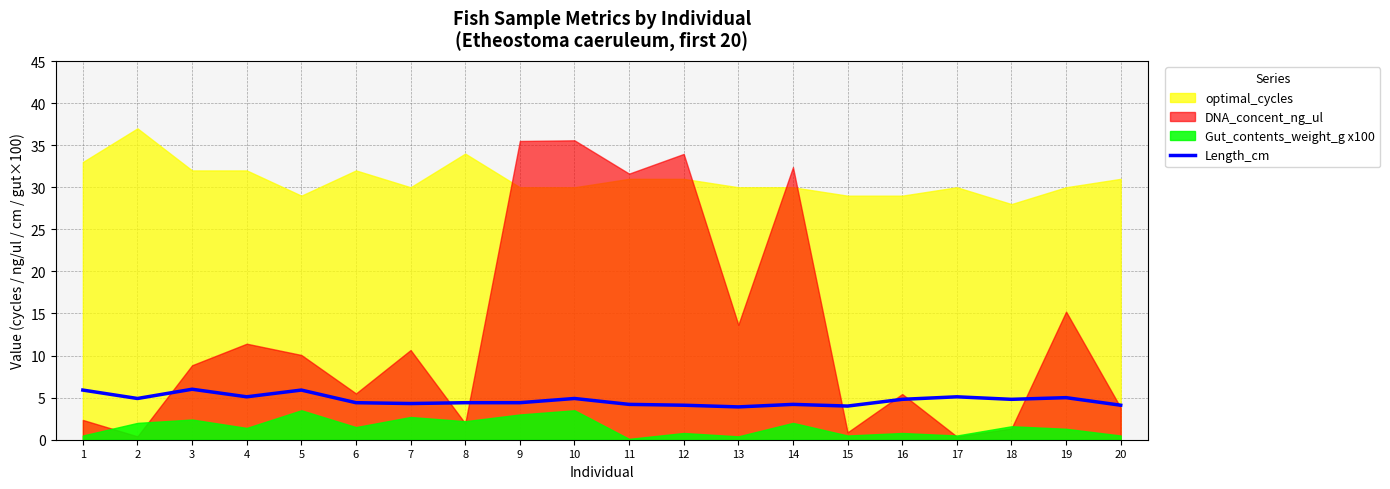

How many values exceed 4?

18